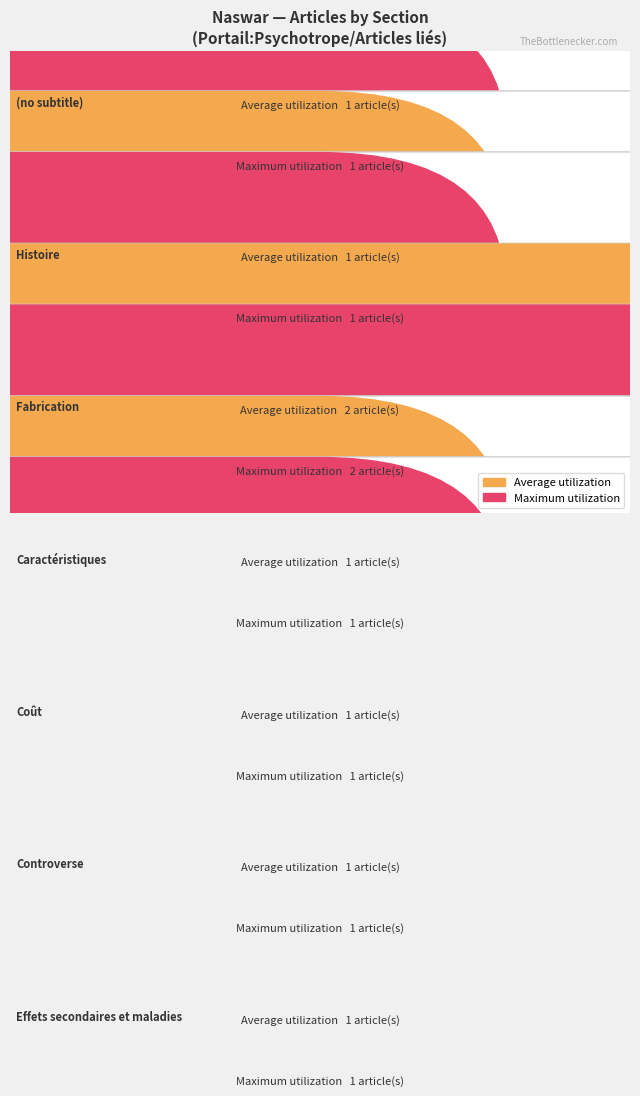

How many Average utilization values are between 2 and 6?

5